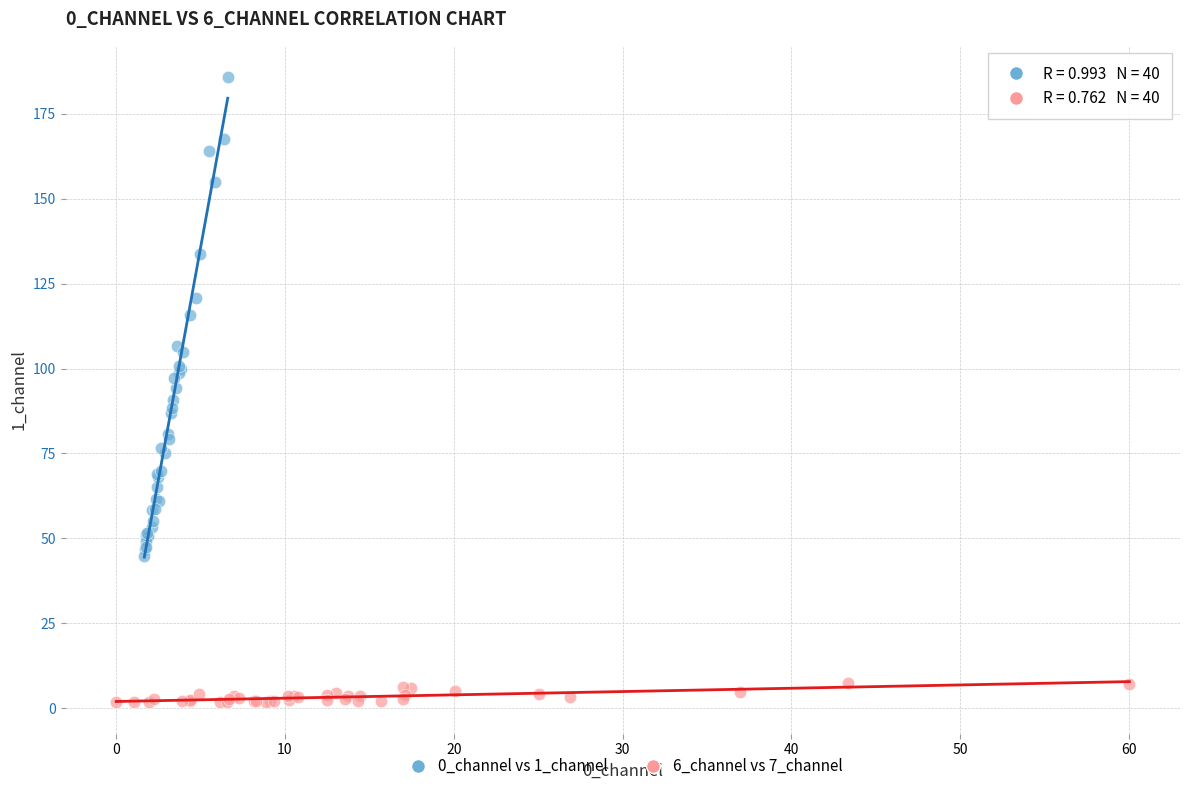

What are all the series names shown in the legend?

0_channel vs 1_channel, 6_channel vs 7_channel